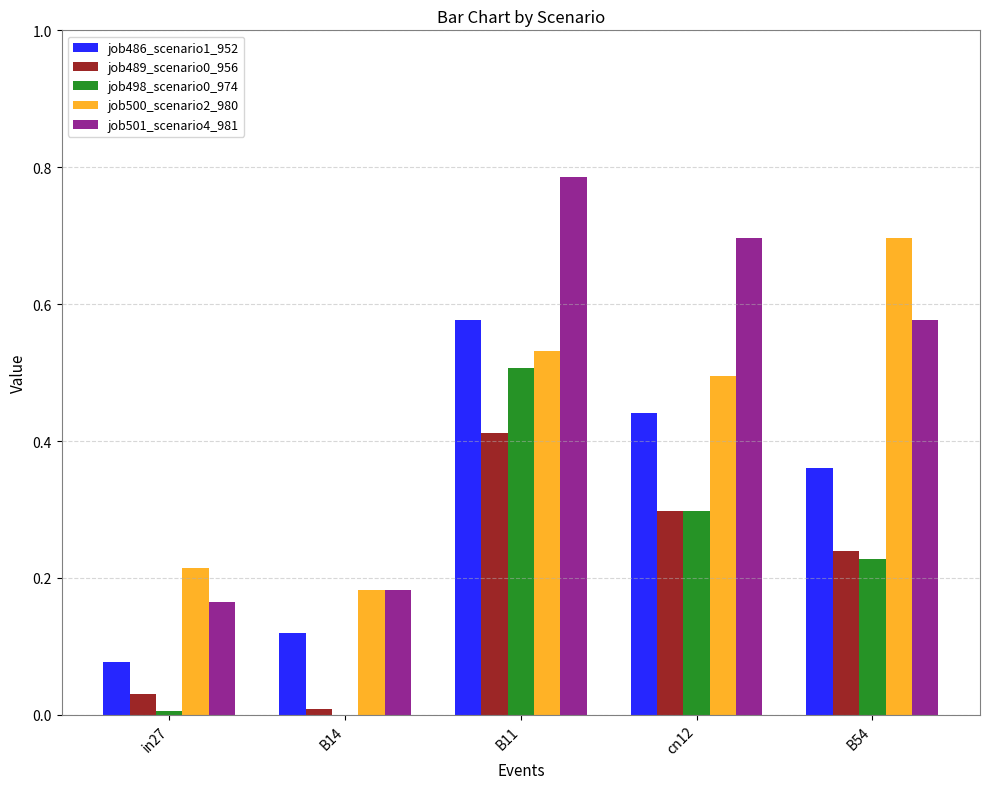

Which series changed the most between B14 and B54?

job500_scenario2_980